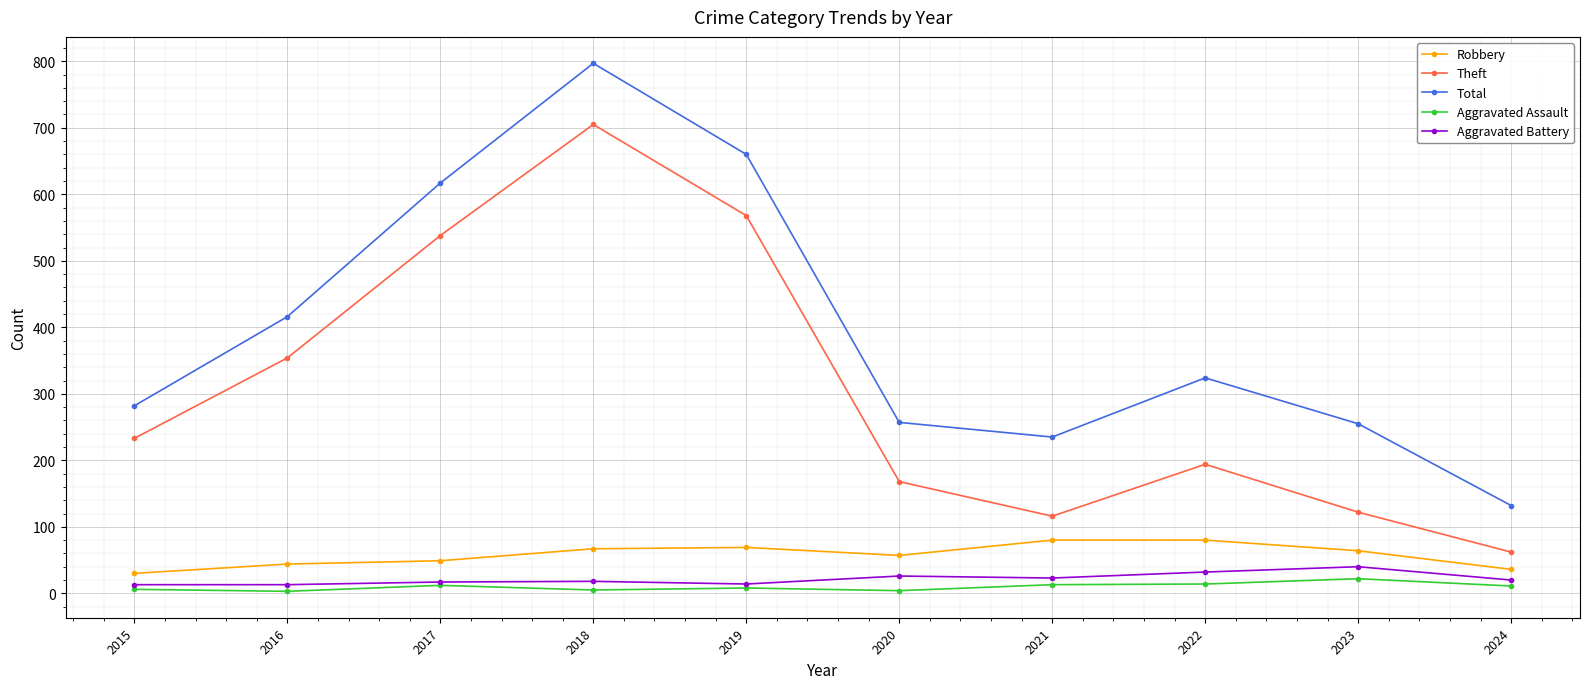

Which series has the largest total across all categories?

Total